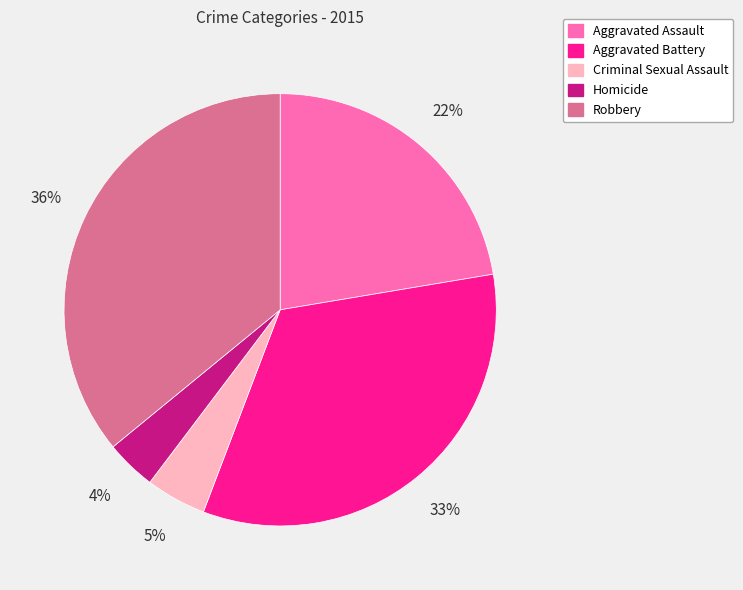

Is there any slice that represents more than half of the pie?

No